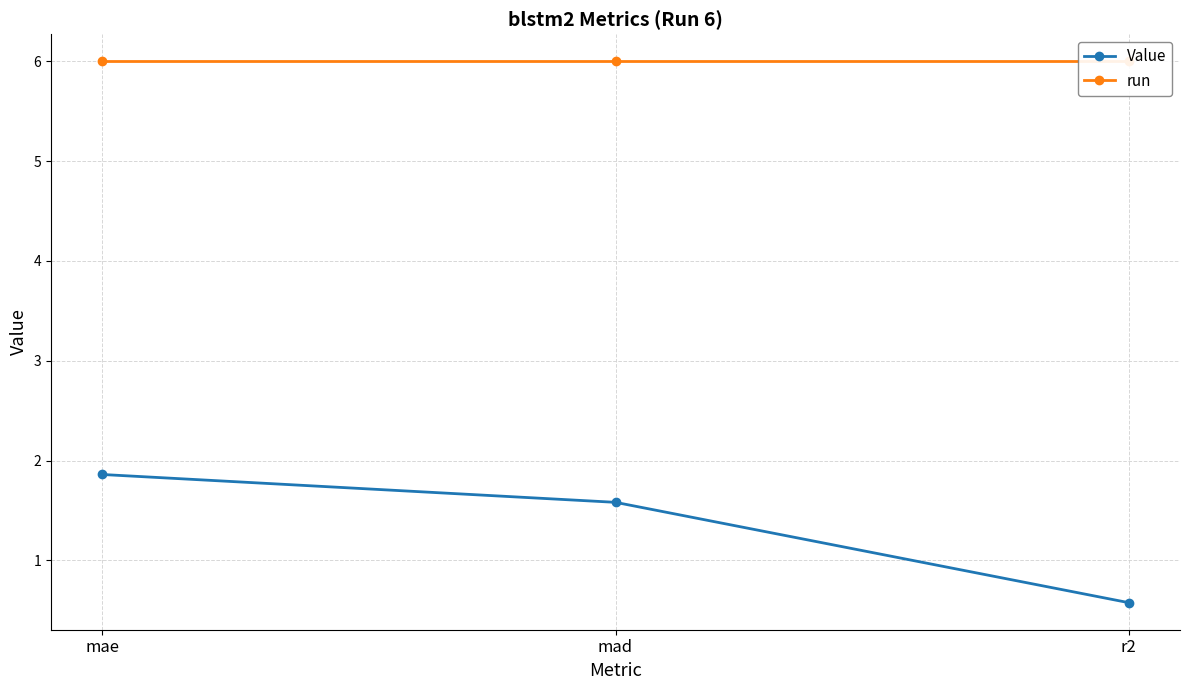

At which category does the chart reach its peak across all series?

mae